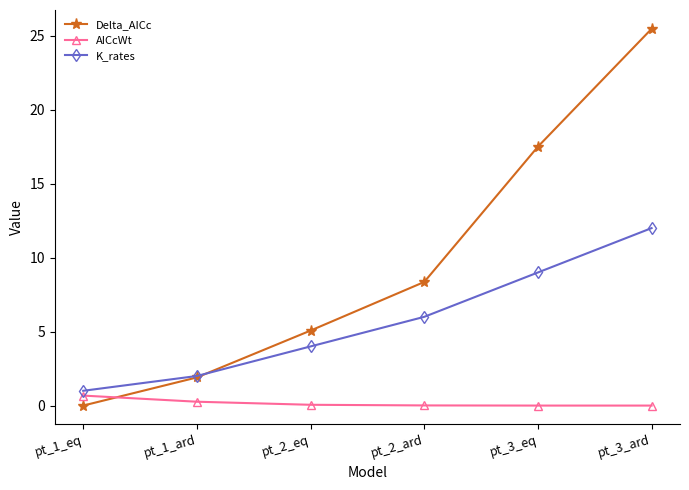

True or false: Delta_AICc and AICcWt intersect in this chart.

True